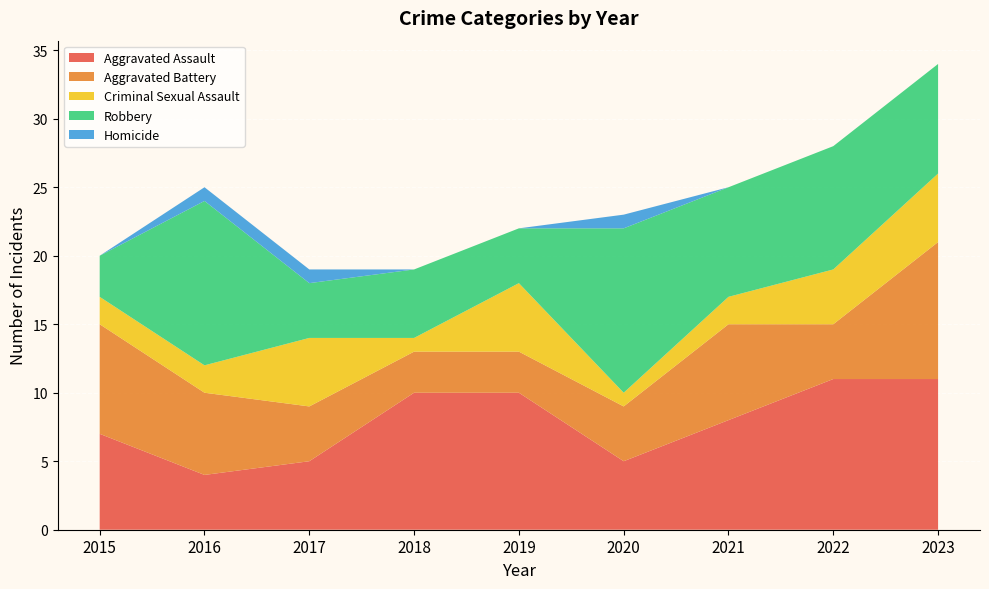

Reading right to left, transcribe all the data shown in this chart.

Aggravated Assault: 2023=11	2022=11	2021=8	2020=5	2019=10	2018=10	2017=5	2016=4	2015=7
Aggravated Battery: 2023=10	2022=4	2021=7	2020=4	2019=3	2018=3	2017=4	2016=6	2015=8
Criminal Sexual Assault: 2023=5	2022=4	2021=2	2020=1	2019=5	2018=1	2017=5	2016=2	2015=2
Robbery: 2023=8	2022=9	2021=8	2020=12	2019=4	2018=5	2017=4	2016=12	2015=3
Homicide: 2023=0	2022=0	2021=0	2020=1	2019=0	2018=0	2017=1	2016=1	2015=0